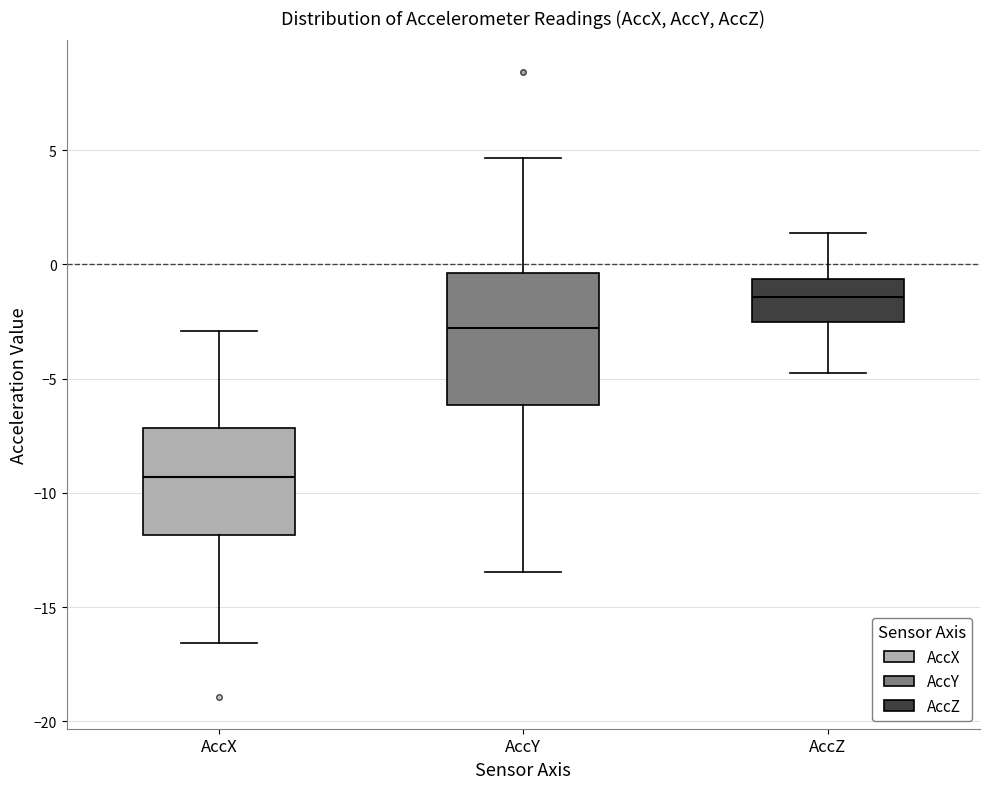

Reading left to right, read every box against the y-axis: the position of its median line, the range the box covers, and the ends of its whiskers. The values are not printed on the chart, so give them approximately, as read against the axis.

AccX: median -9.5, box -12.0 to -7.0, whiskers -16.5 to -3.0
AccY: median -3.0, box -6.0 to -0.5, whiskers -13.5 to 4.5
AccZ: median -1.5, box -2.5 to -0.5, whiskers -4.5 to 1.5